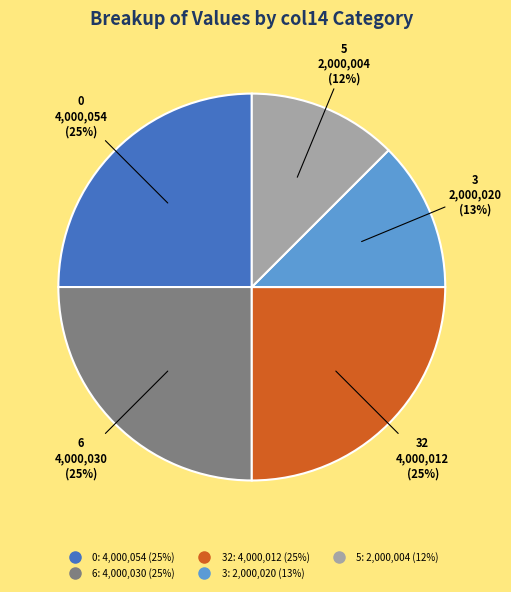

Does any single category account for the majority?

No